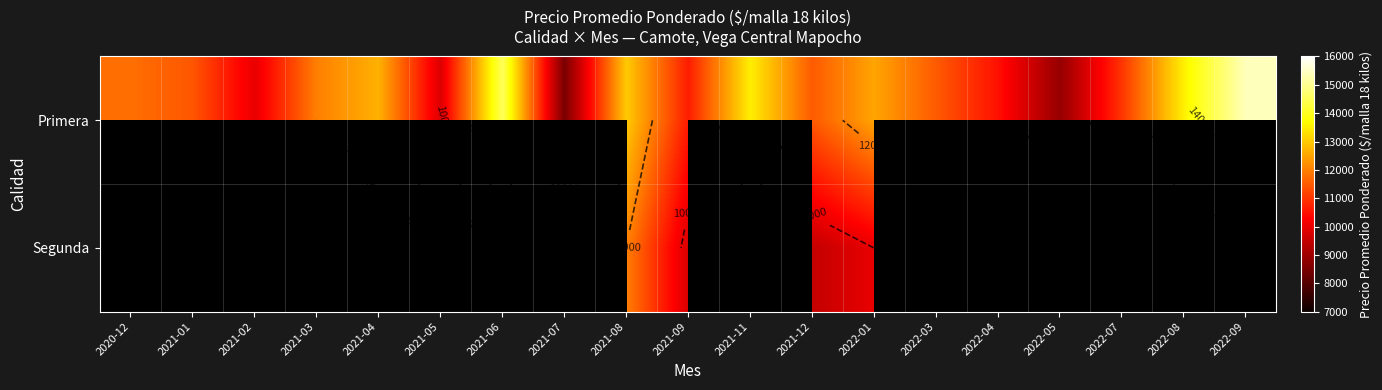

How many values in the Primera series are below 11500?

8